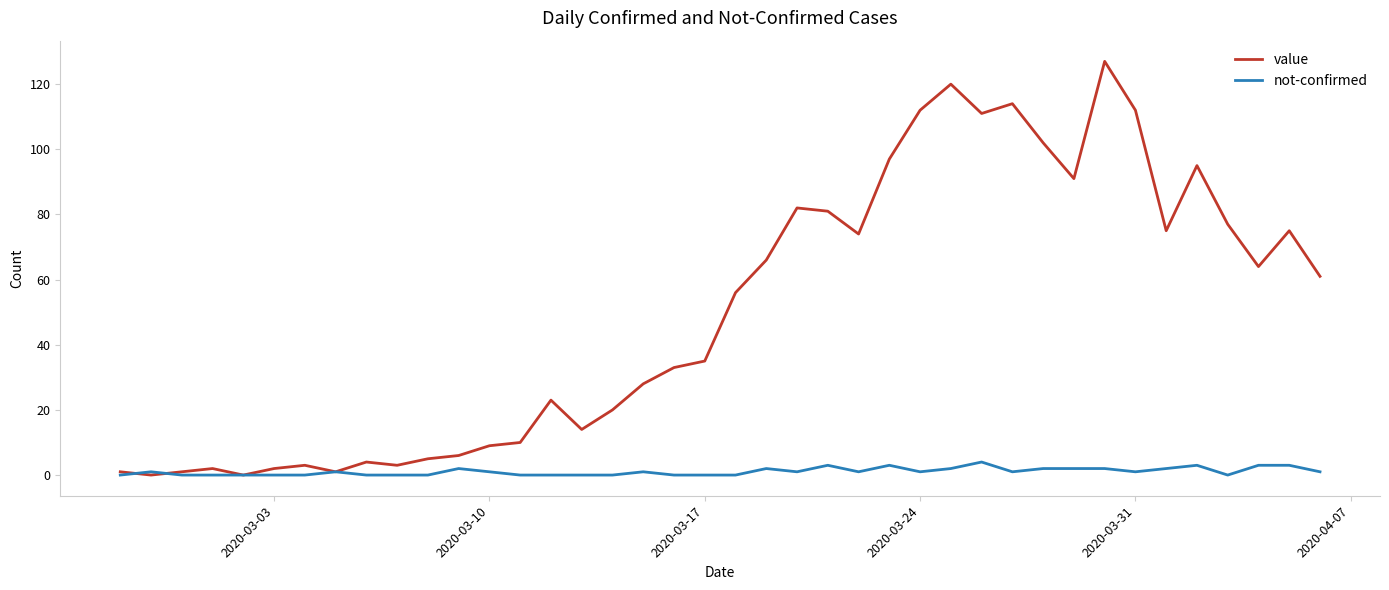

What is the greatest value displayed?

127